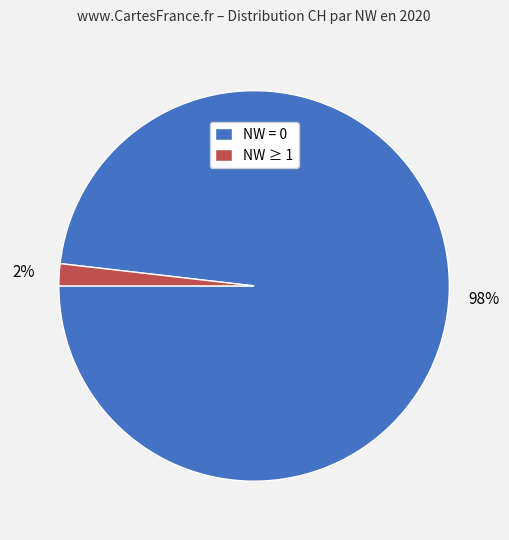

True or false: NW = 0 accounts for 85% of the total.

False